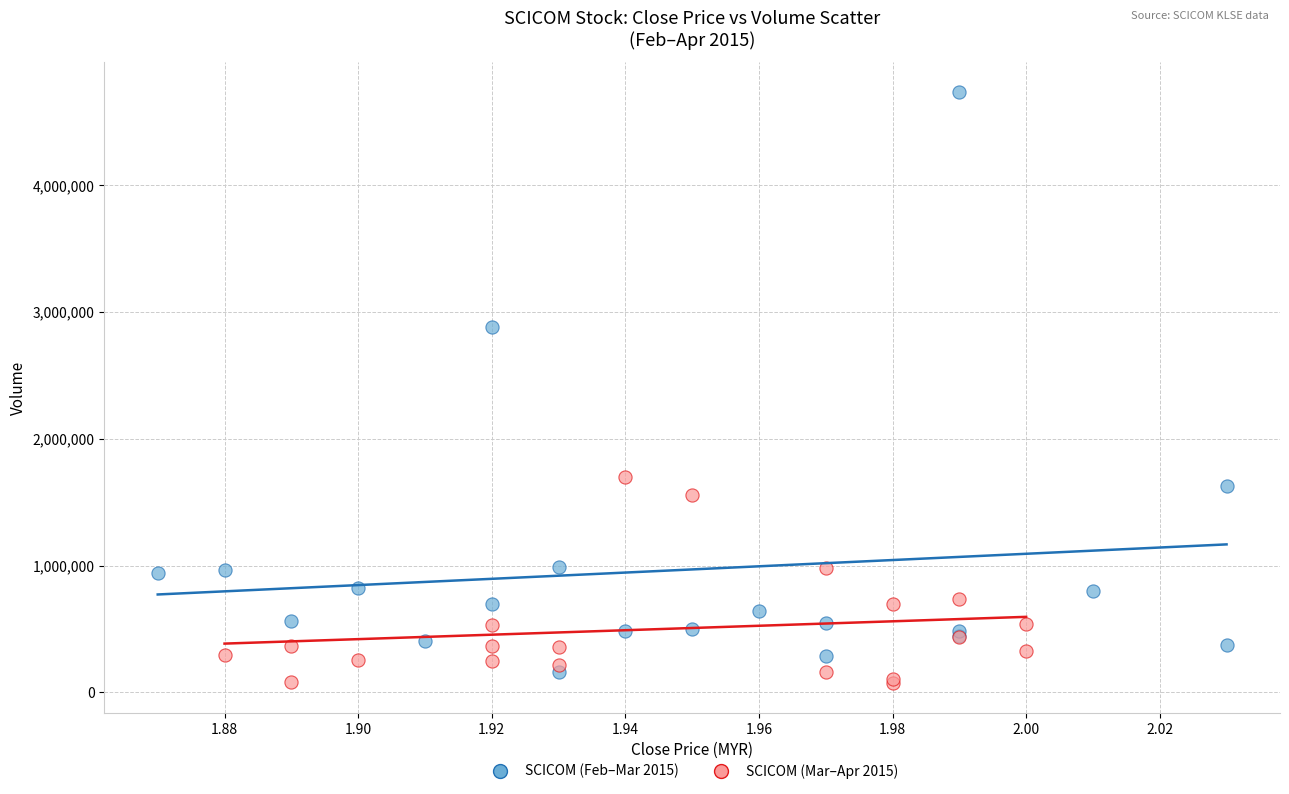

Which series has the widest spread of Y values?

SCICOM (Feb–Mar 2015)